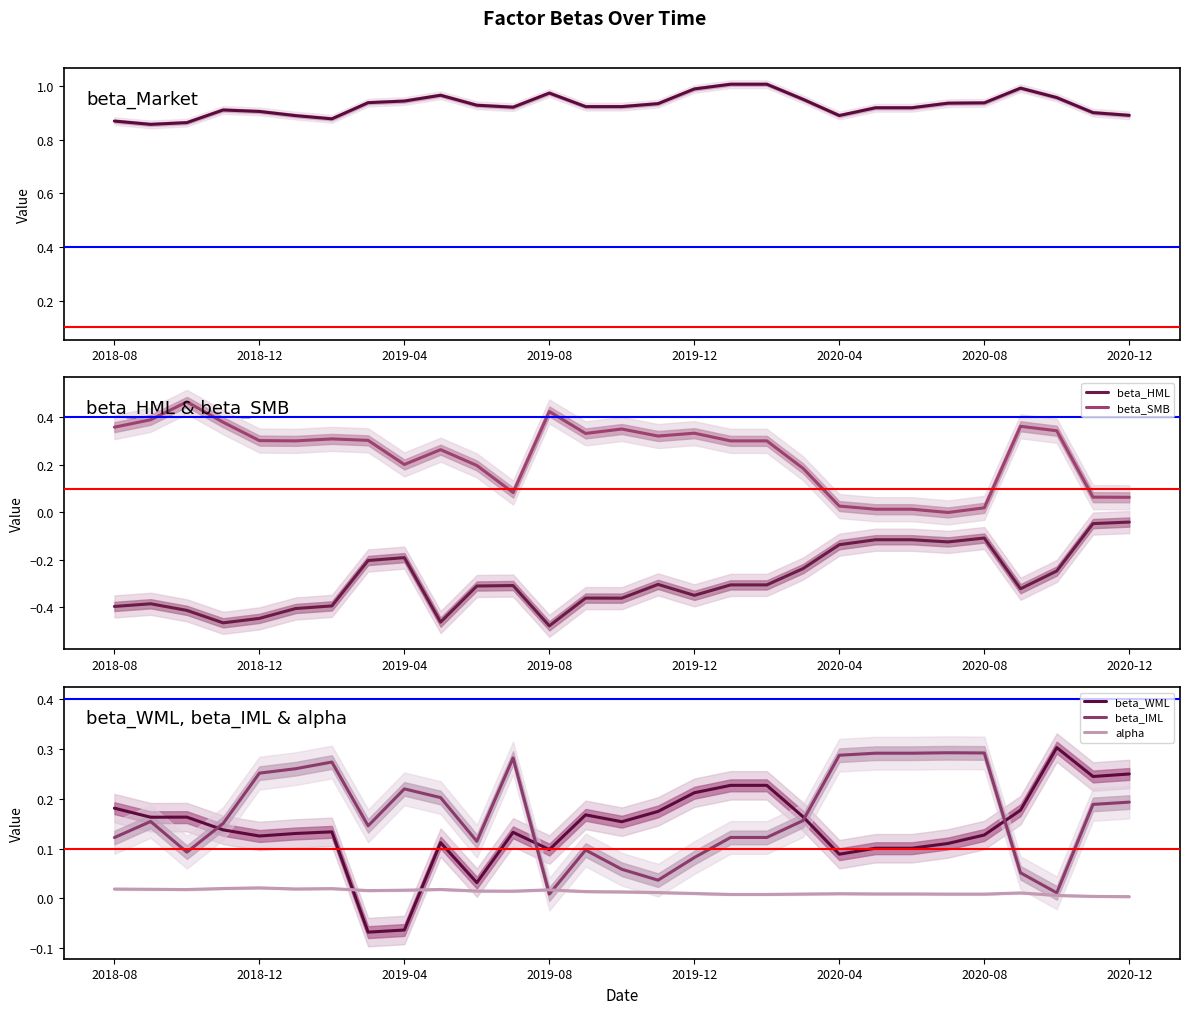

Count the number of data series in this chart.

6